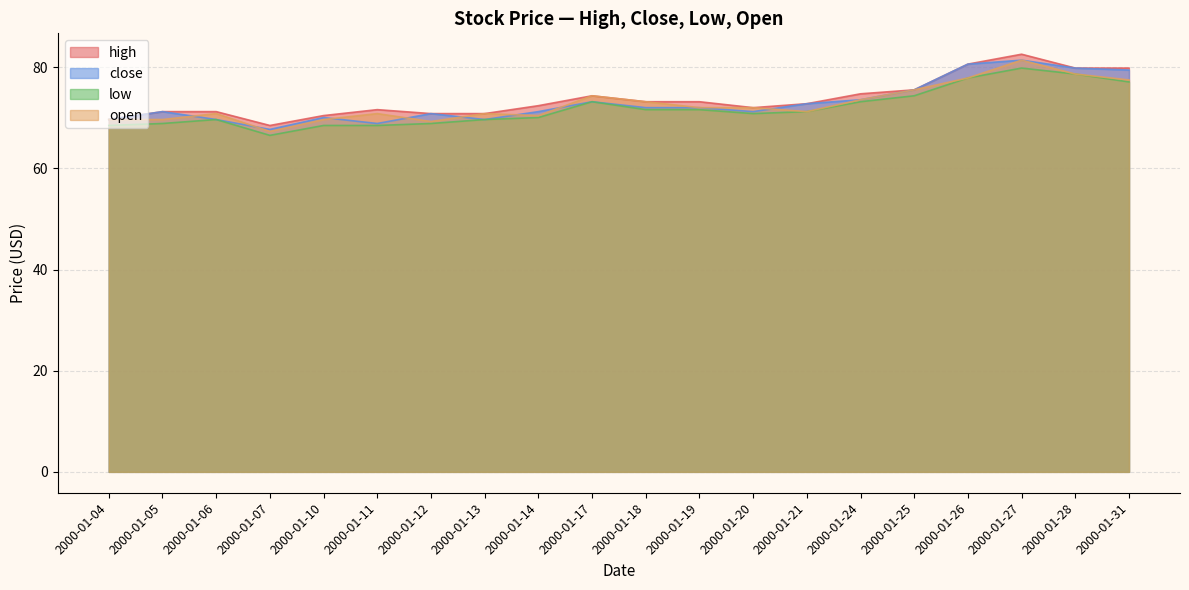

Rank the series at 2000-01-11 from highest to lowest value.

high, open, close, low